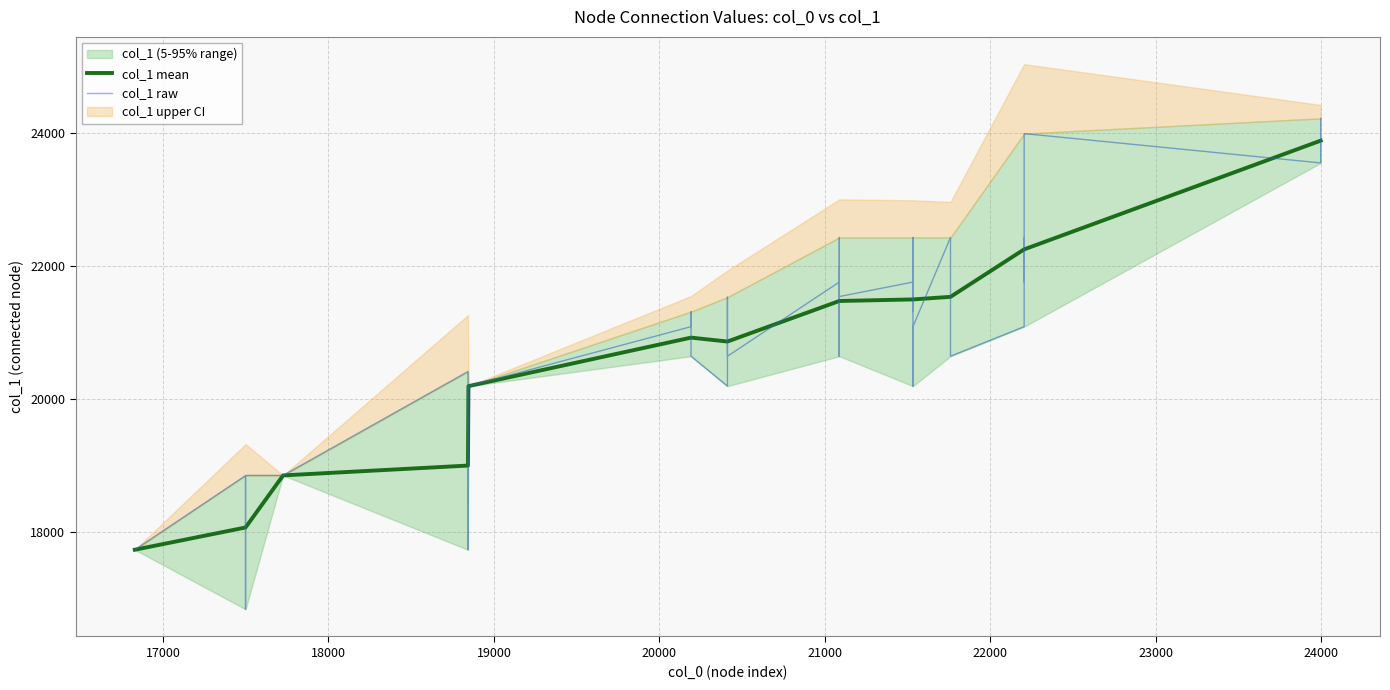

What is the highest value of the col_1 mean series?

23890.0